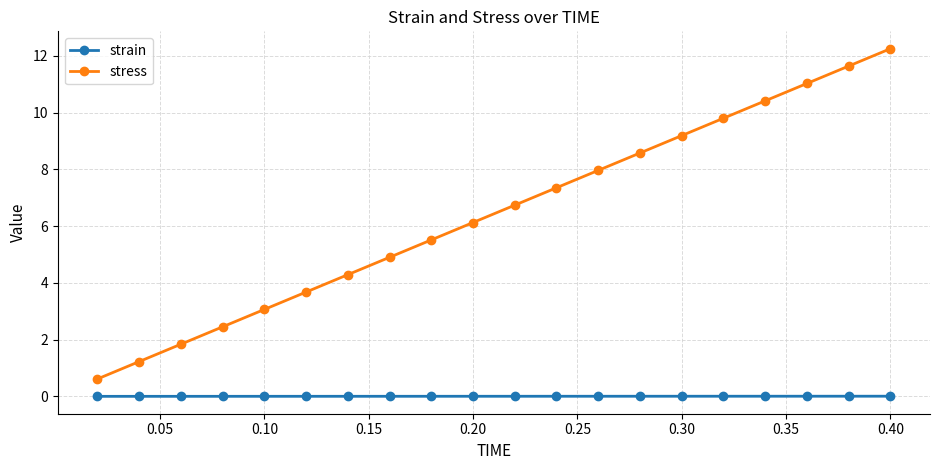

List the series in order of their peak value, lowest first.

strain, stress